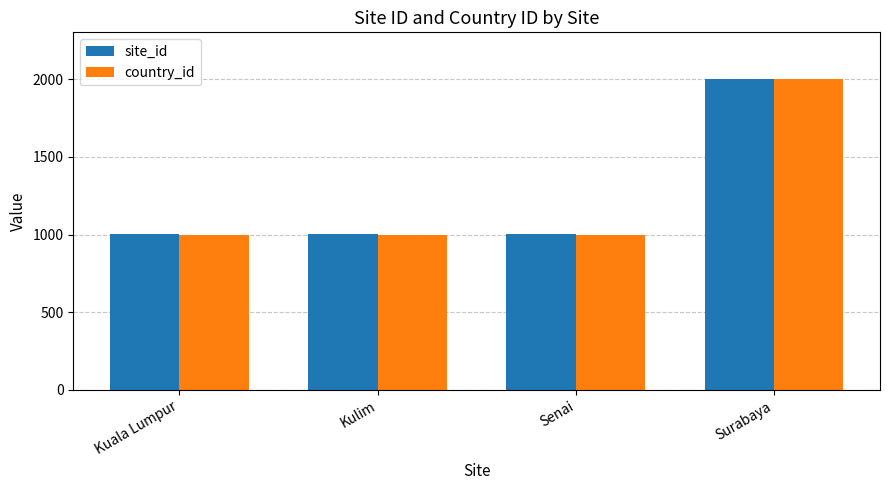

What is the total value across all series at Kulim?

2002